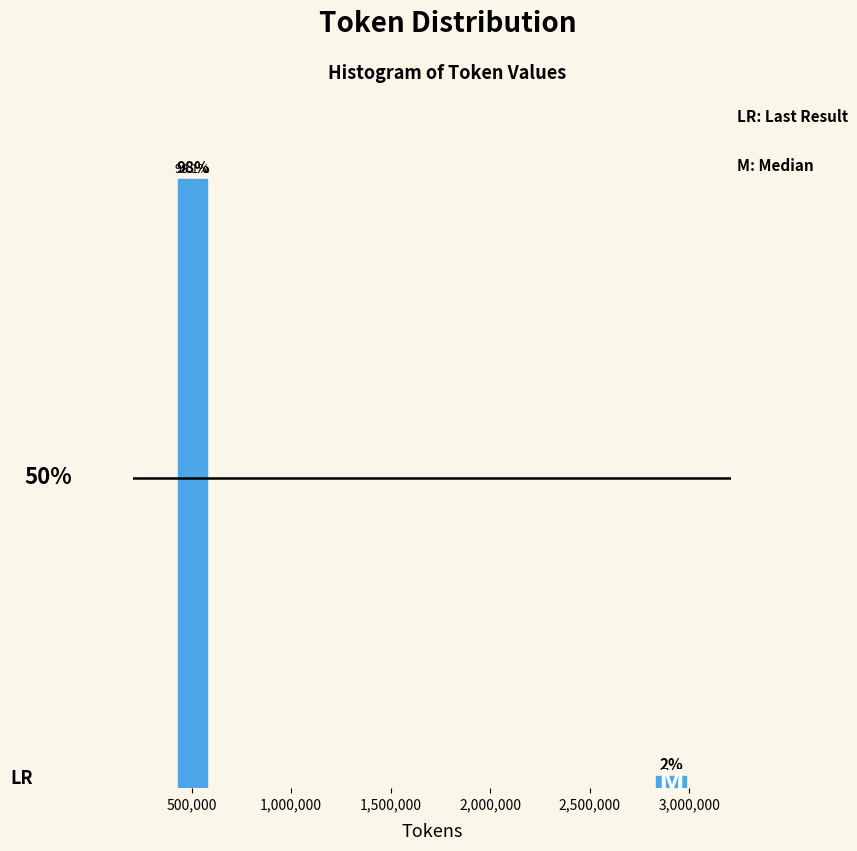

Which has a higher value, 3,000,000 or 500,000?

500,000